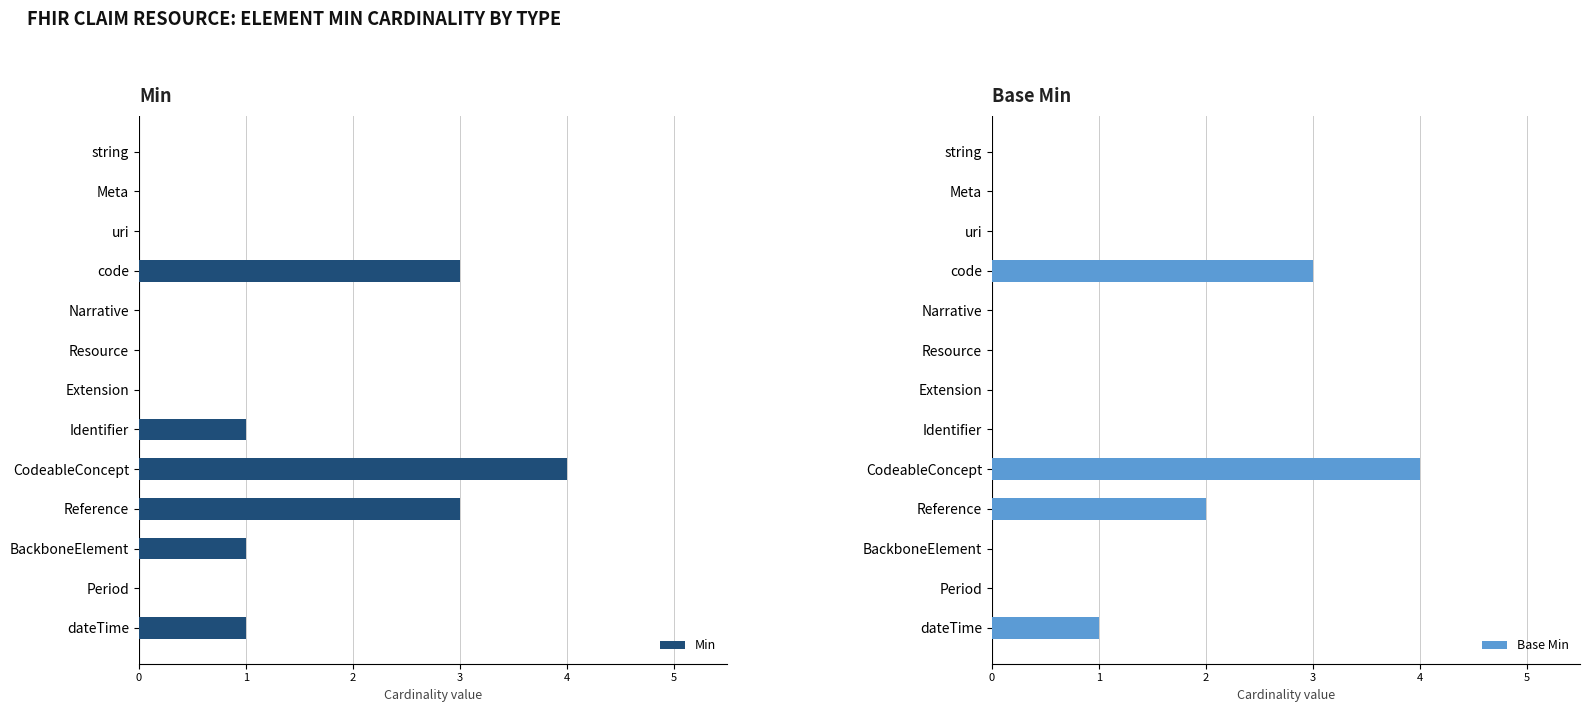

Is it true that Base Min equals 0 at Period?

True